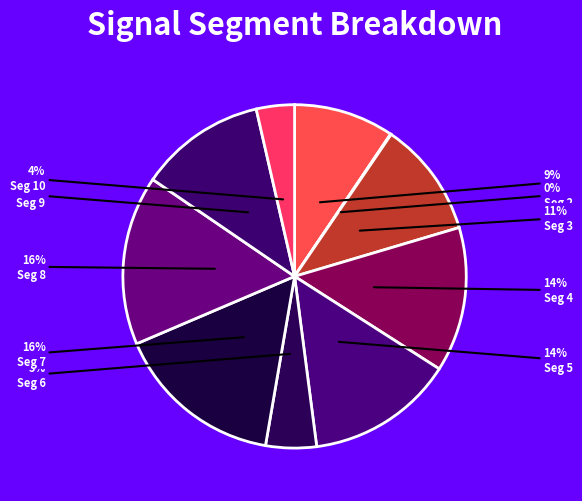

How many segments does this pie chart have?

10